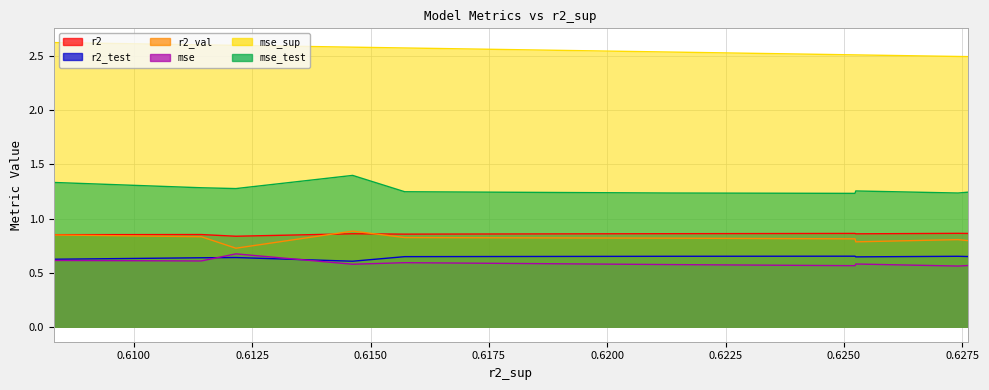

Does the chart have visible grid lines?

Yes